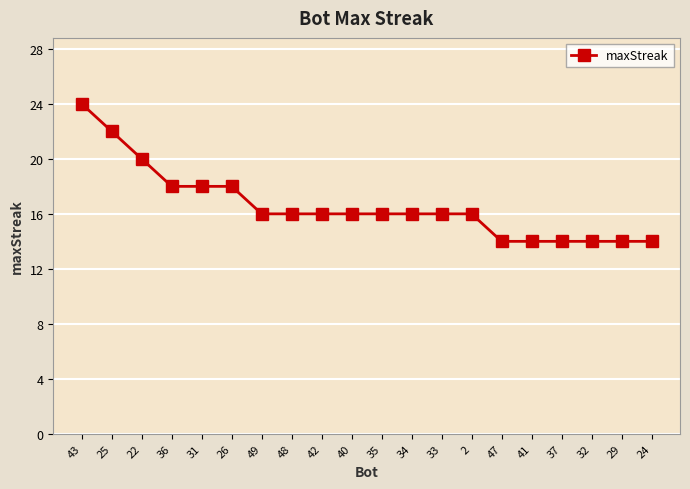

Which category has the highest value across all series?

43